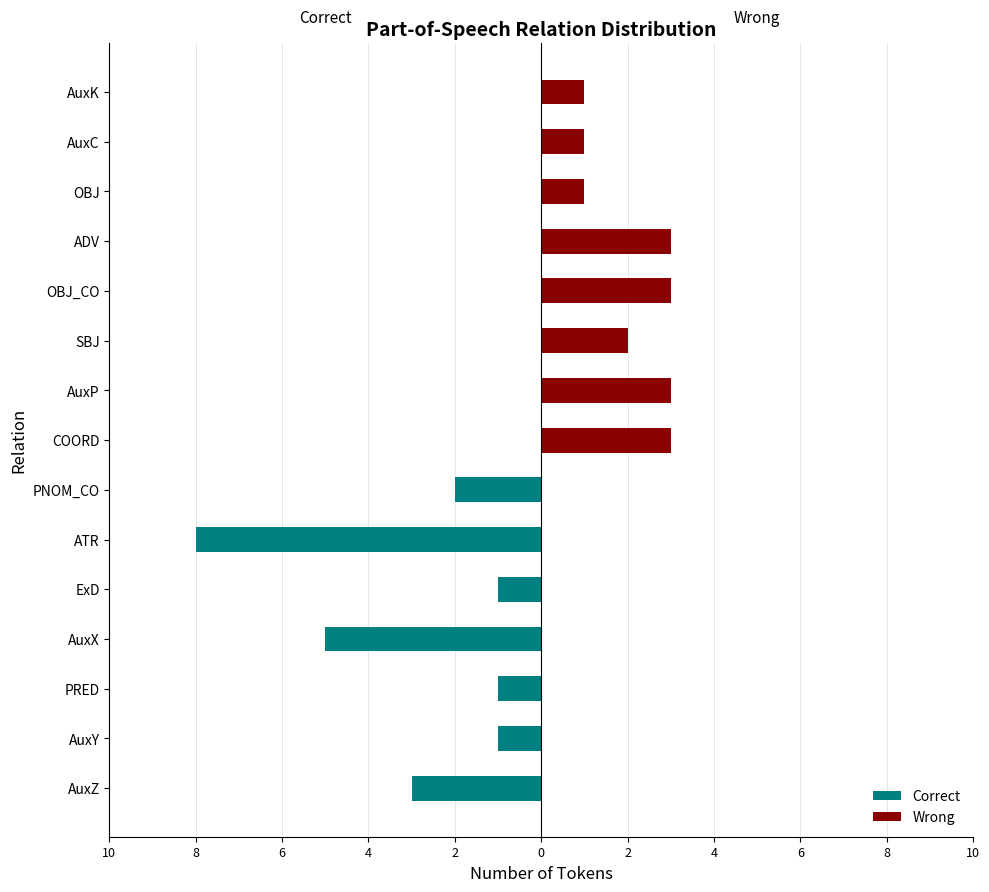

How many positive values does the Wrong series have?

8